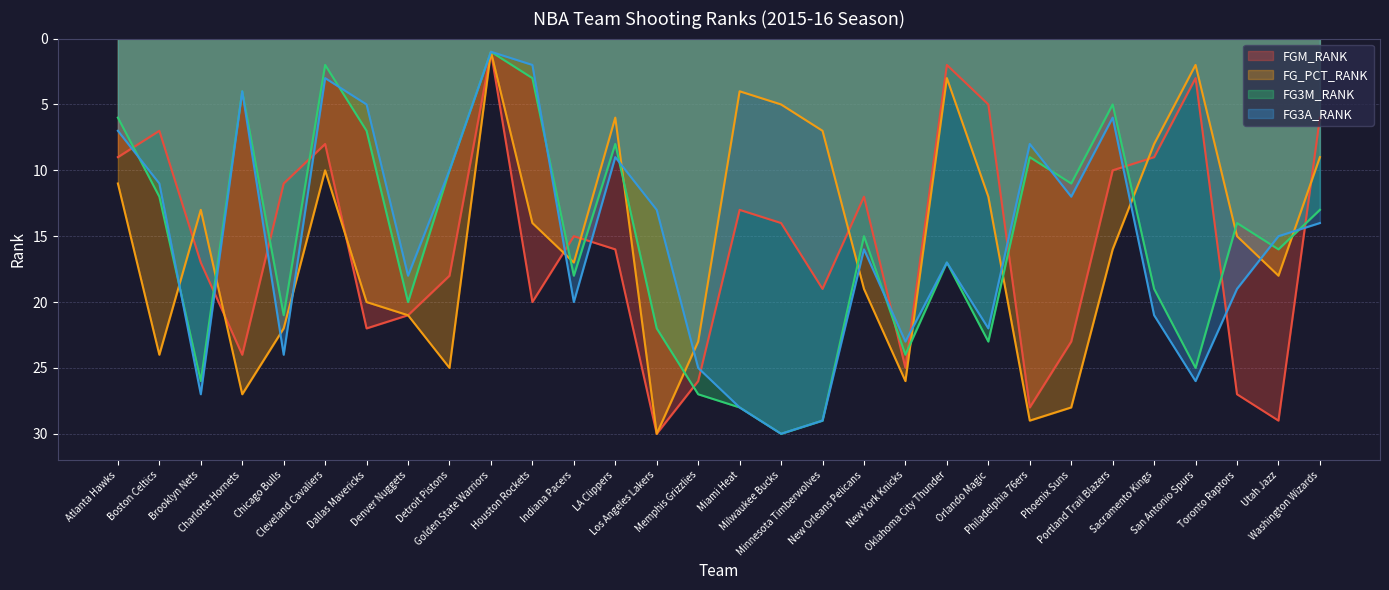

What is the difference between the maximum and second lowest values in the FGM_RANK series?

28